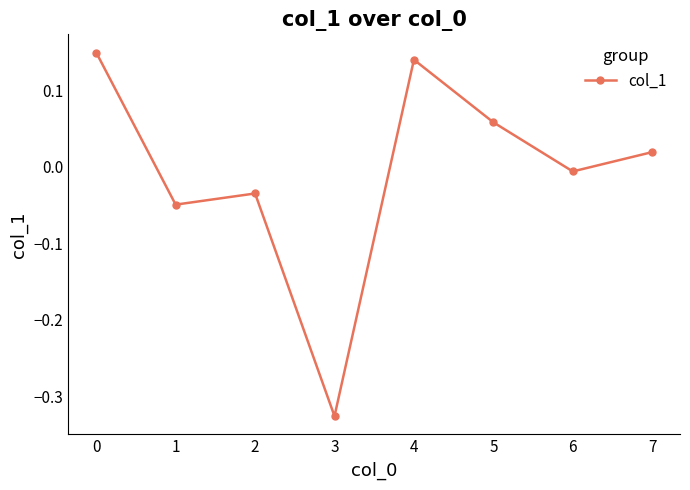

Is it true that the value at 0 is 0.3?

False